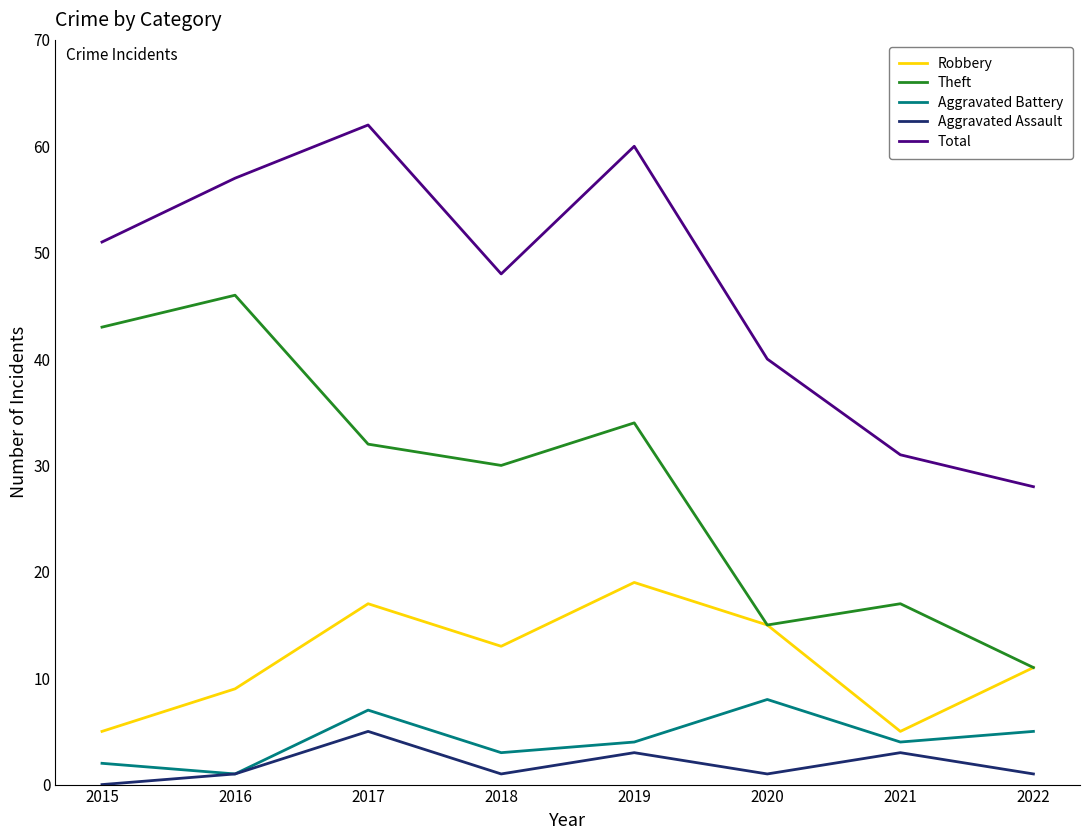

What are all the series names shown in the legend?

Robbery, Theft, Aggravated Battery, Aggravated Assault, Total